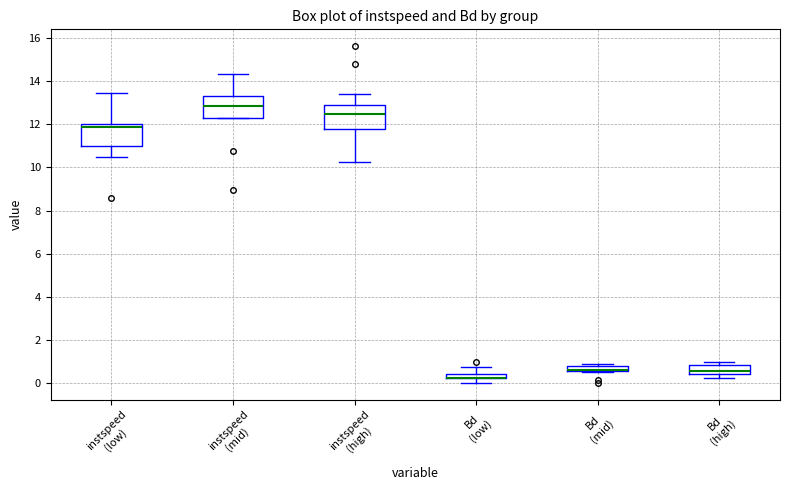

Where is the lower edge of the box for instspeed (high) on the y-axis? The values are not printed on the chart, so give them approximately, as read against the axis.

11.8